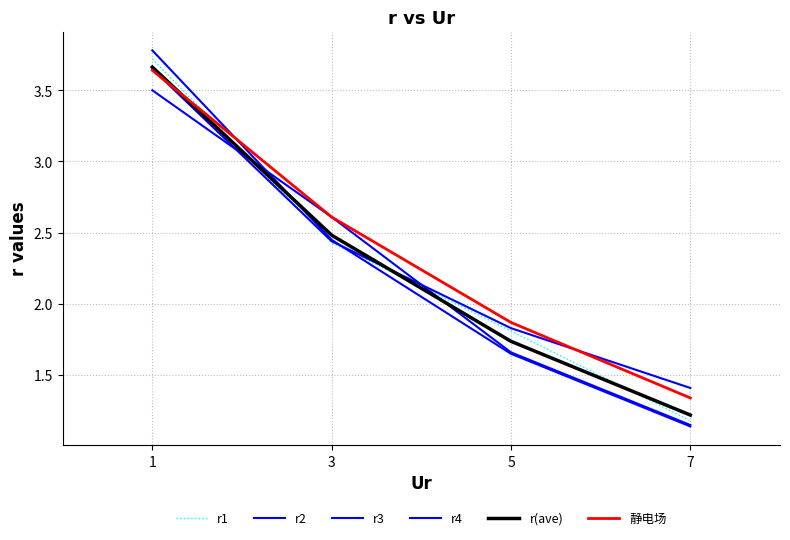

Between 1 and 3, which series saw the biggest shift?

r3